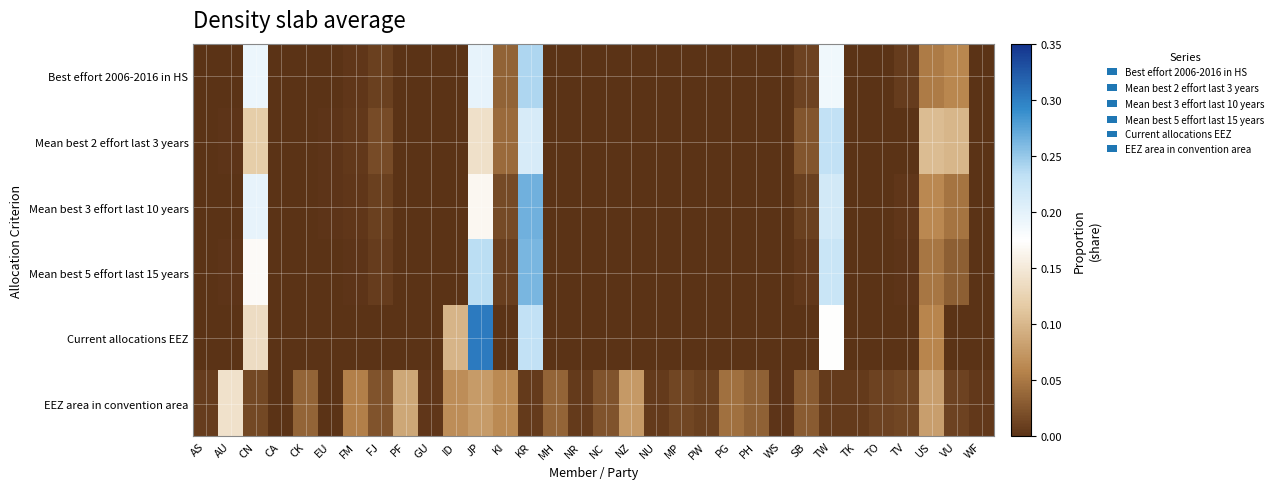

Reading left to right, extract all data points from this chart.

Best effort 2006-2016 in HS: AS=0.0	AU=0.0	CN=0.2	CA=0.0	CK=0.0	EU=0.0	FM=0.0	FJ=0.0	PF=0.0	GU=0.0	ID=0.0	JP=0.2	KI=0.0	KR=0.2	MH=0.0	NR=0.0	NC=0.0	NZ=0.0	NU=0.0	MP=0.0	PW=0.0	PG=0.0	PH=0.0	WS=0.0	SB=0.0	TW=0.2	TK=0.0	TO=0.0	TV=0.0	US=0.1	VU=0.1	WF=0.0
Mean best 2 effort last 3 years: AS=0.0	AU=0.0	CN=0.1	CA=0.0	CK=0.0	EU=0.0	FM=0.0	FJ=0.0	PF=0.0	GU=0.0	ID=0.0	JP=0.1	KI=0.0	KR=0.2	MH=0.0	NR=0.0	NC=0.0	NZ=0.0	NU=0.0	MP=0.0	PW=0.0	PG=0.0	PH=0.0	WS=0.0	SB=0.0	TW=0.2	TK=0.0	TO=0.0	TV=0.0	US=0.1	VU=0.1	WF=0.0
Mean best 3 effort last 10 years: AS=0.0	AU=0.0	CN=0.2	CA=0.0	CK=0.0	EU=0.0	FM=0.0	FJ=0.0	PF=0.0	GU=0.0	ID=0.0	JP=0.2	KI=0.0	KR=0.3	MH=0.0	NR=0.0	NC=0.0	NZ=0.0	NU=0.0	MP=0.0	PW=0.0	PG=0.0	PH=0.0	WS=0.0	SB=0.0	TW=0.2	TK=0.0	TO=0.0	TV=0.0	US=0.1	VU=0.0	WF=0.0
Mean best 5 effort last 15 years: AS=0.0	AU=0.0	CN=0.2	CA=0.0	CK=0.0	EU=0.0	FM=0.0	FJ=0.0	PF=0.0	GU=0.0	ID=0.0	JP=0.2	KI=0.0	KR=0.3	MH=0.0	NR=0.0	NC=0.0	NZ=0.0	NU=0.0	MP=0.0	PW=0.0	PG=0.0	PH=0.0	WS=0.0	SB=0.0	TW=0.2	TK=0.0	TO=0.0	TV=0.0	US=0.0	VU=0.0	WF=0.0
Current allocations EEZ: AS=0.0	AU=0.0	CN=0.1	CA=0.0	CK=0.0	EU=0.0	FM=0.0	FJ=0.0	PF=0.0	GU=0.0	ID=0.1	JP=0.3	KI=0.0	KR=0.2	MH=0.0	NR=0.0	NC=0.0	NZ=0.0	NU=0.0	MP=0.0	PW=0.0	PG=0.0	PH=0.0	WS=0.0	SB=0.0	TW=0.2	TK=0.0	TO=0.0	TV=0.0	US=0.1	VU=0.0	WF=0.0
EEZ area in convention area: AS=0.0	AU=0.1	CN=0.0	CA=0.0	CK=0.0	EU=0.0	FM=0.1	FJ=0.0	PF=0.1	GU=0.0	ID=0.1	JP=0.1	KI=0.1	KR=0.0	MH=0.0	NR=0.0	NC=0.0	NZ=0.1	NU=0.0	MP=0.0	PW=0.0	PG=0.0	PH=0.0	WS=0.0	SB=0.0	TW=0.0	TK=0.0	TO=0.0	TV=0.0	US=0.1	VU=0.0	WF=0.0